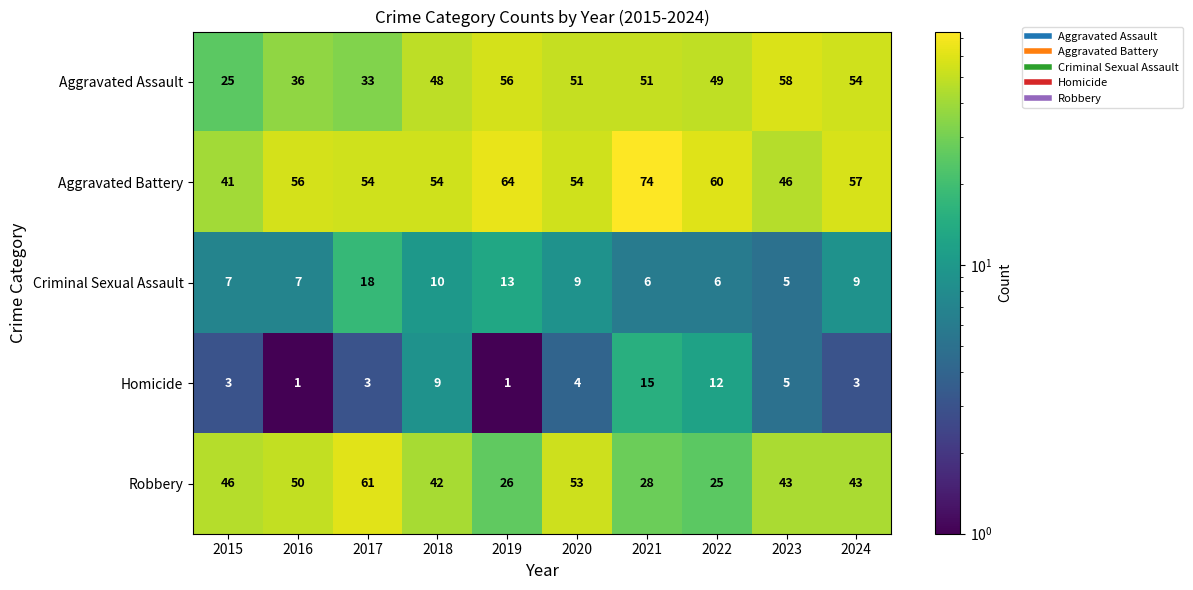

What is the sum of the Aggravated Battery values at 2015 and 2019?

105